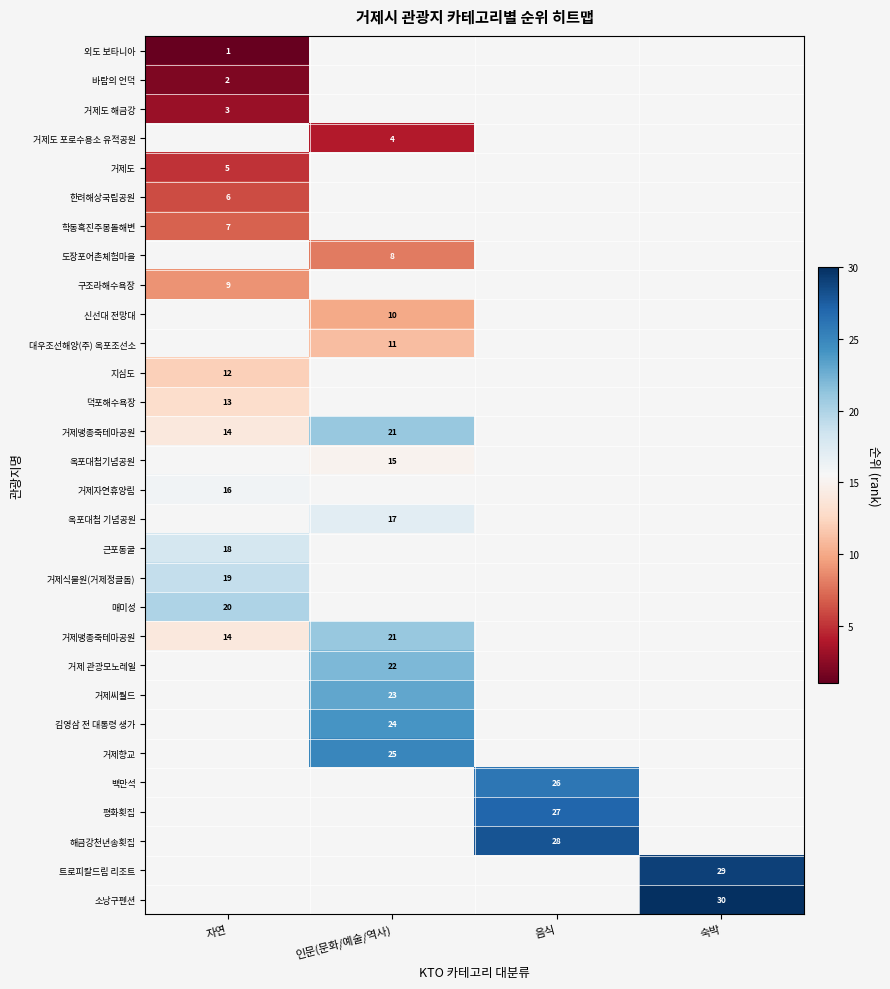

How many data points does each series have?

4